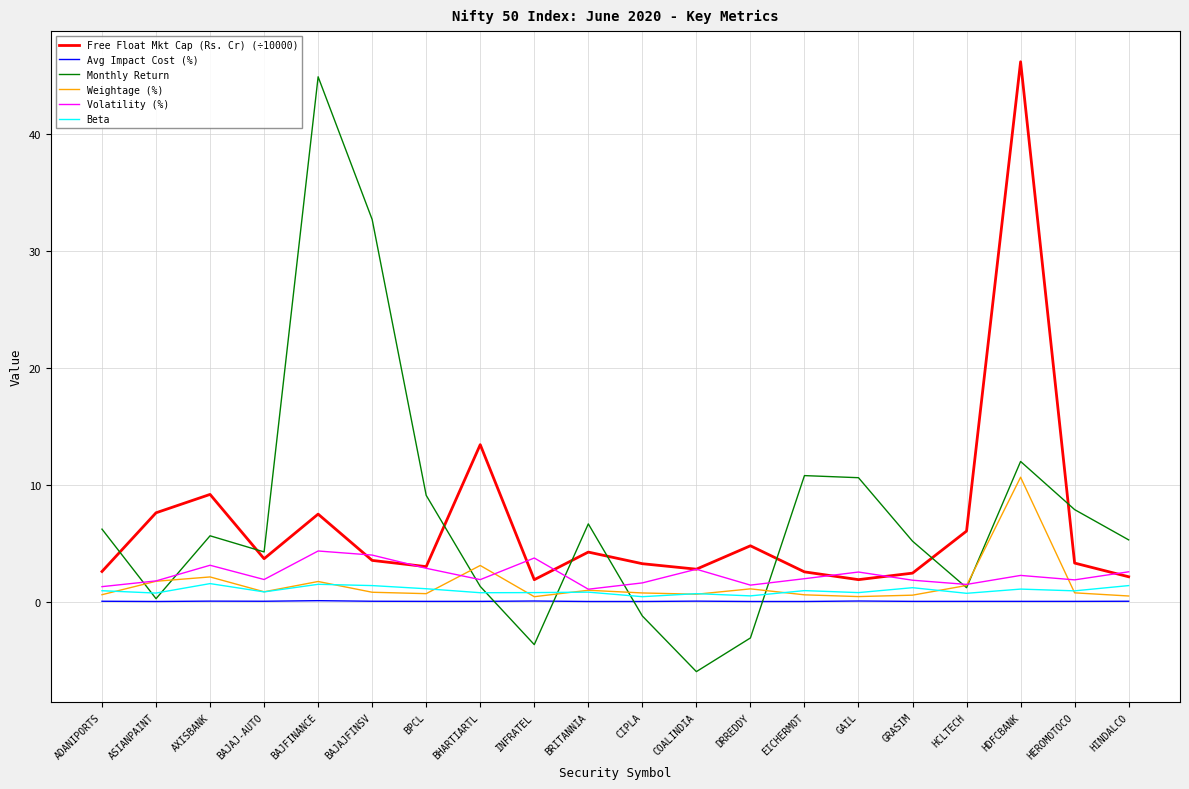

What is the minimum value shown in the chart?

-6.0